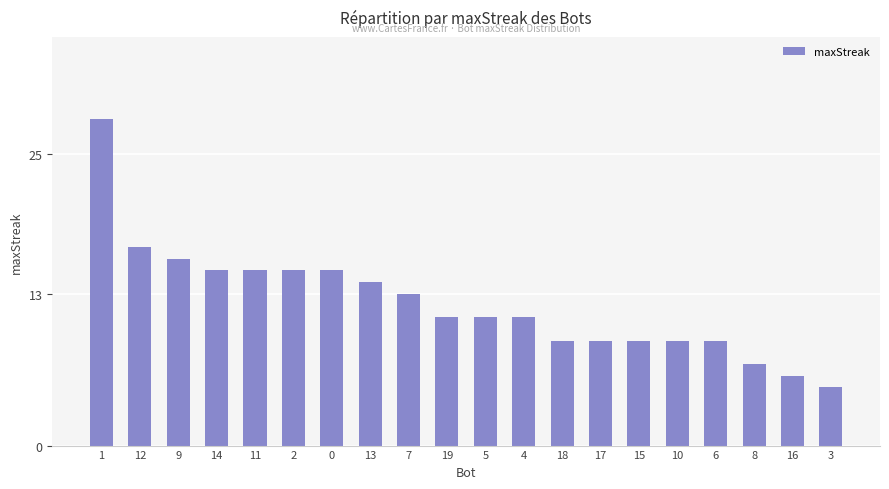

What is the sum of the values at 8 and 5?

18